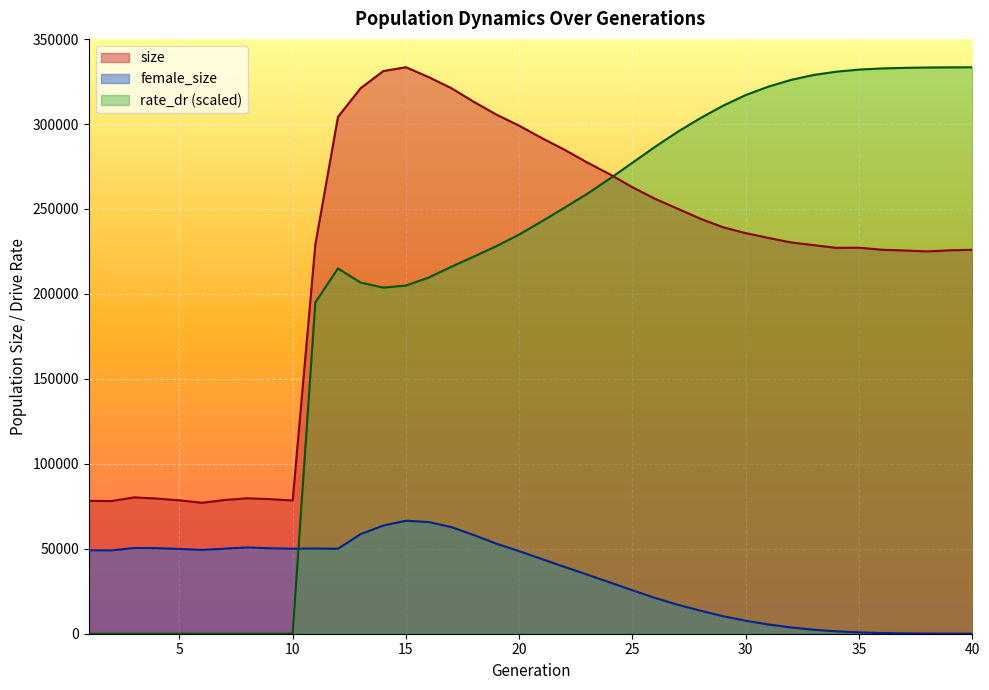

At 13, list the series in order from largest to smallest.

size, rate_dr, female_size